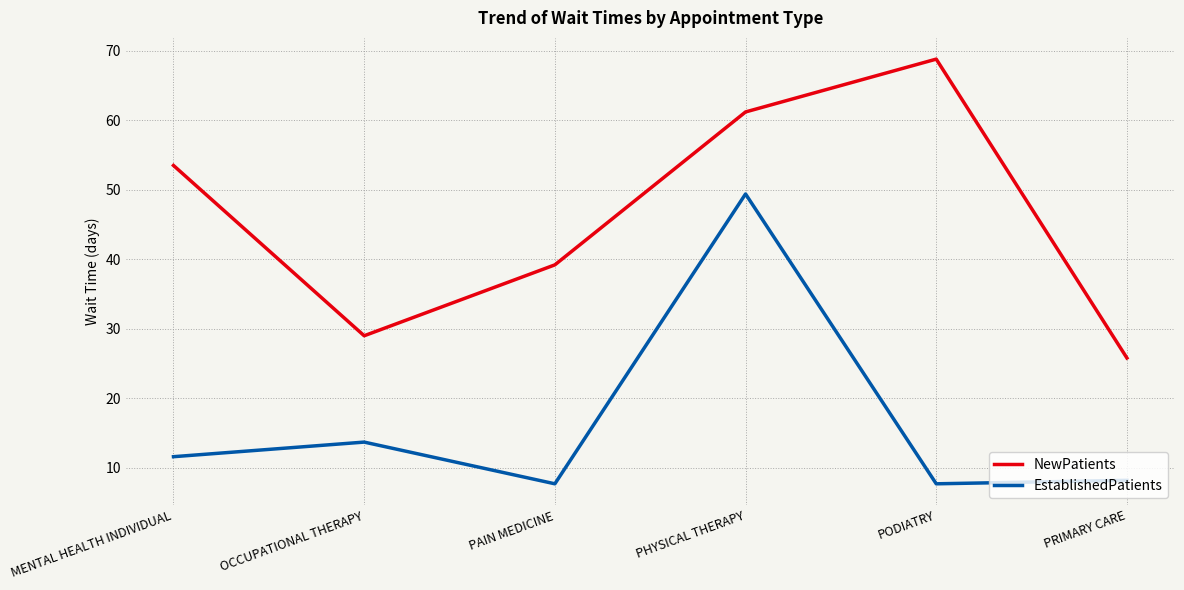

What is the difference between the NewPatients values at PRIMARY CARE and MENTAL HEALTH INDIVIDUAL?

27.7